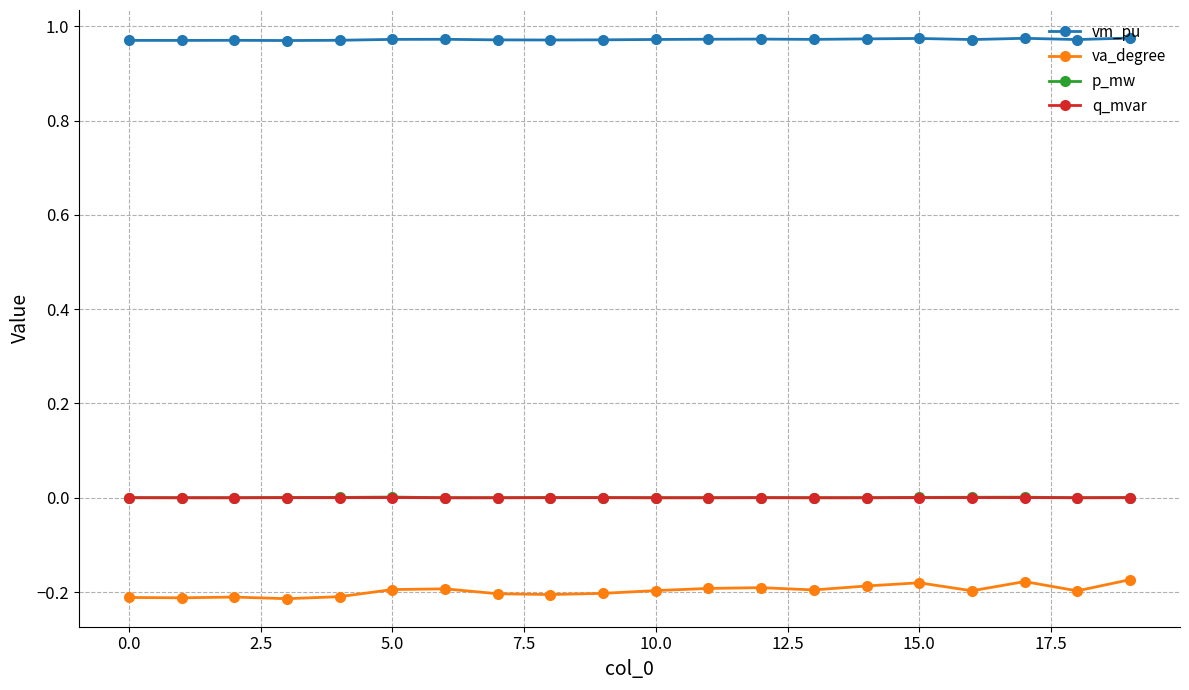

True or false: p_mw has more than 0 interior local peaks.

True